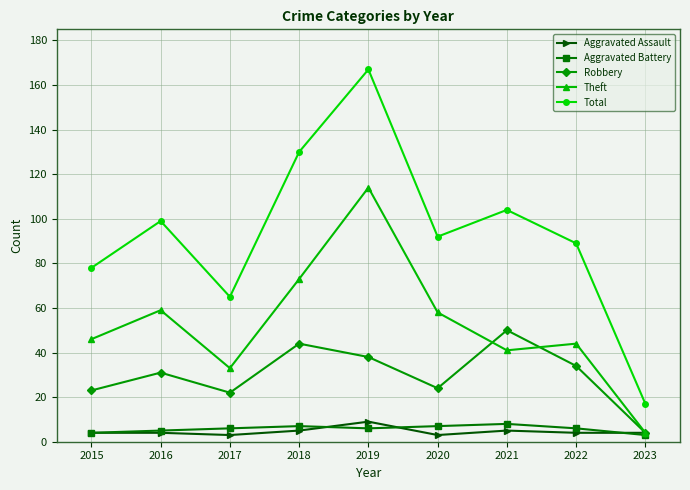

Is it true that Aggravated Assault equals 3 at 2020?

True